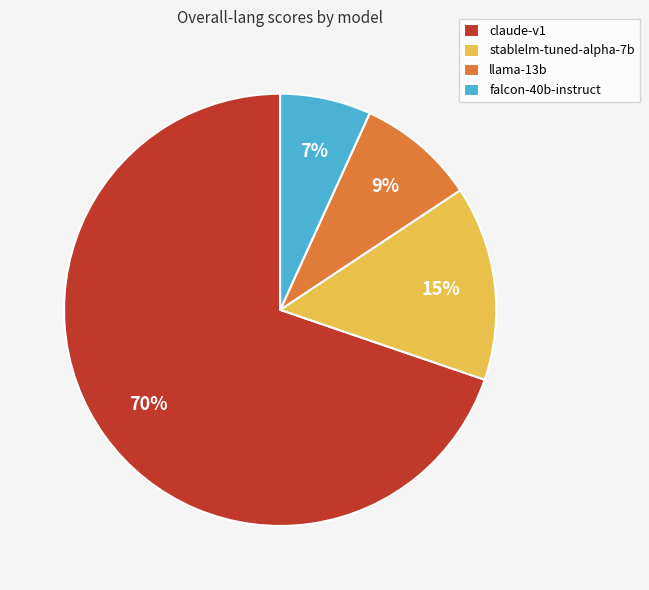

Which slice is the smallest?

falcon-40b-instruct